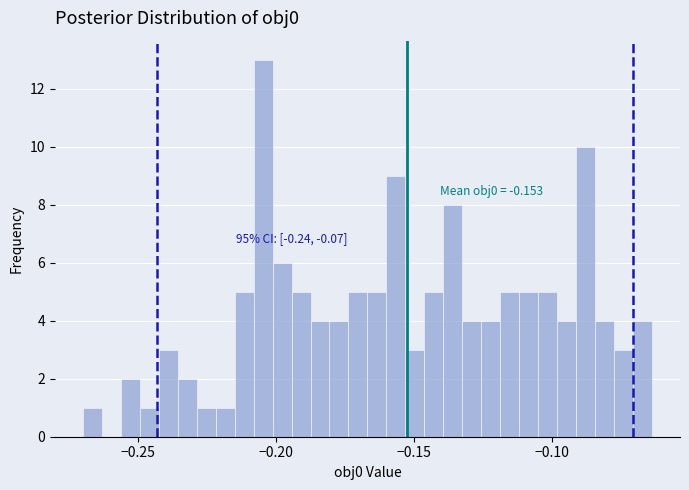

Around what value on the x-axis is the tallest bar? Give the approximate position of its centre, as read against the axis.

-0.205